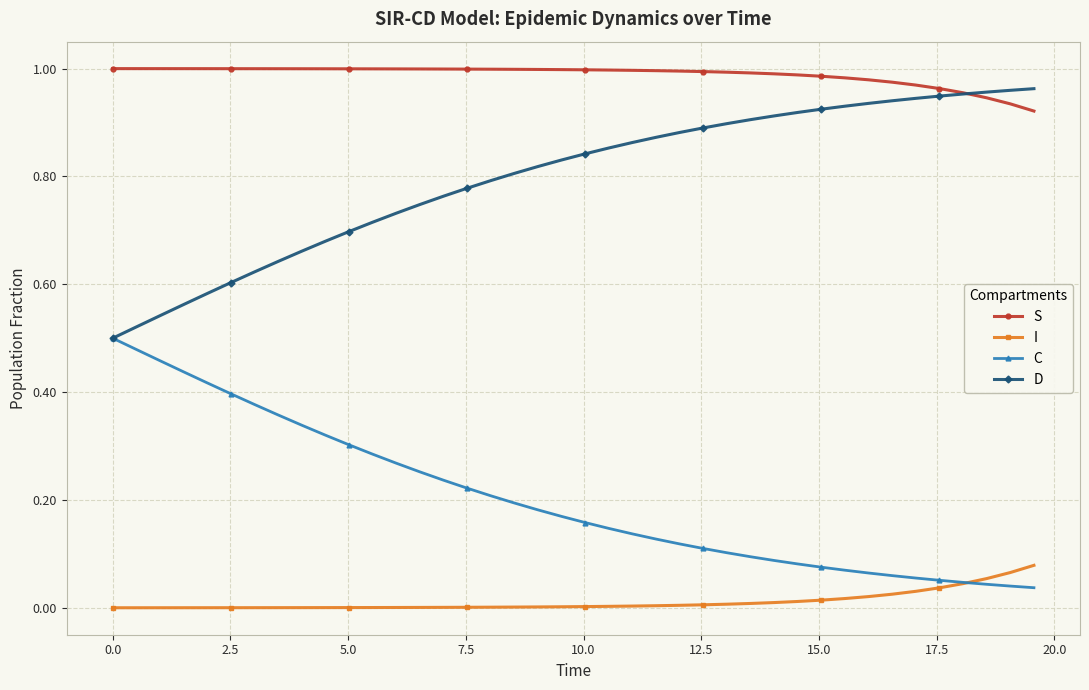

True or false: D and I intersect in this chart.

False